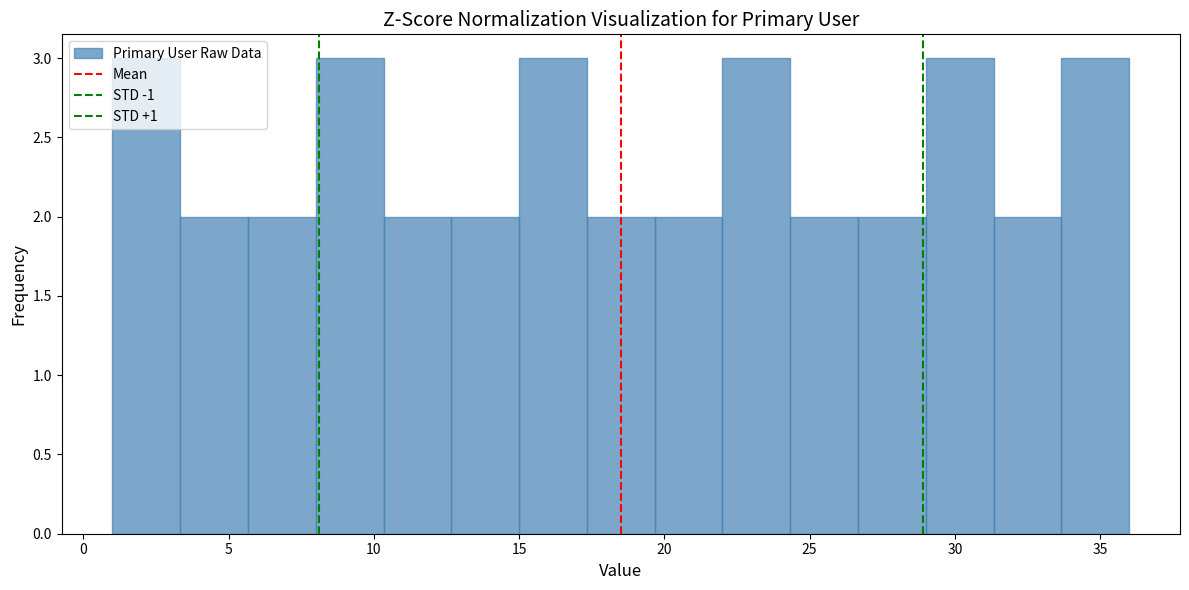

Reading left to right, list every bar in this chart as the range it spans on the x-axis followed by its height. Neither the bar edges nor the heights are printed on the chart, so give them approximately, as read against the axes.

1.0 to 3.5: 3
3.5 to 5.5: 2
5.5 to 8.0: 2
8.0 to 10.5: 3
10.5 to 12.5: 2
12.5 to 15.0: 2
15.0 to 17.5: 3
17.5 to 19.5: 2
19.5 to 22.0: 2
22.0 to 24.5: 3
24.5 to 26.5: 2
26.5 to 29.0: 2
29.0 to 31.5: 3
31.5 to 33.5: 2
33.5 to 36.0: 3